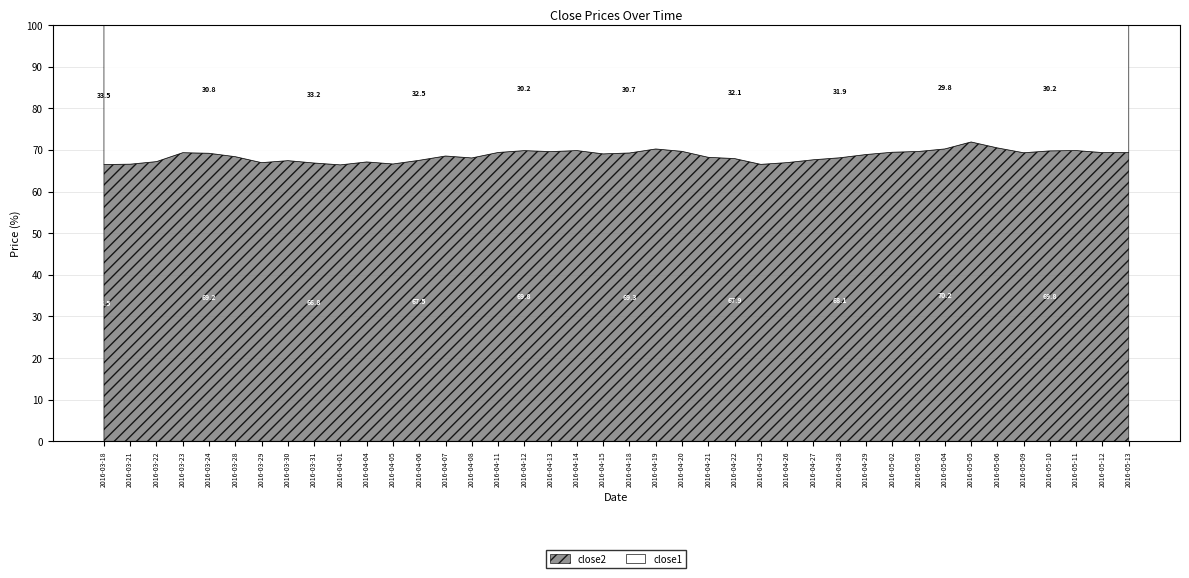

What is the approximate value of close2 at 2016-03-31?

66.8